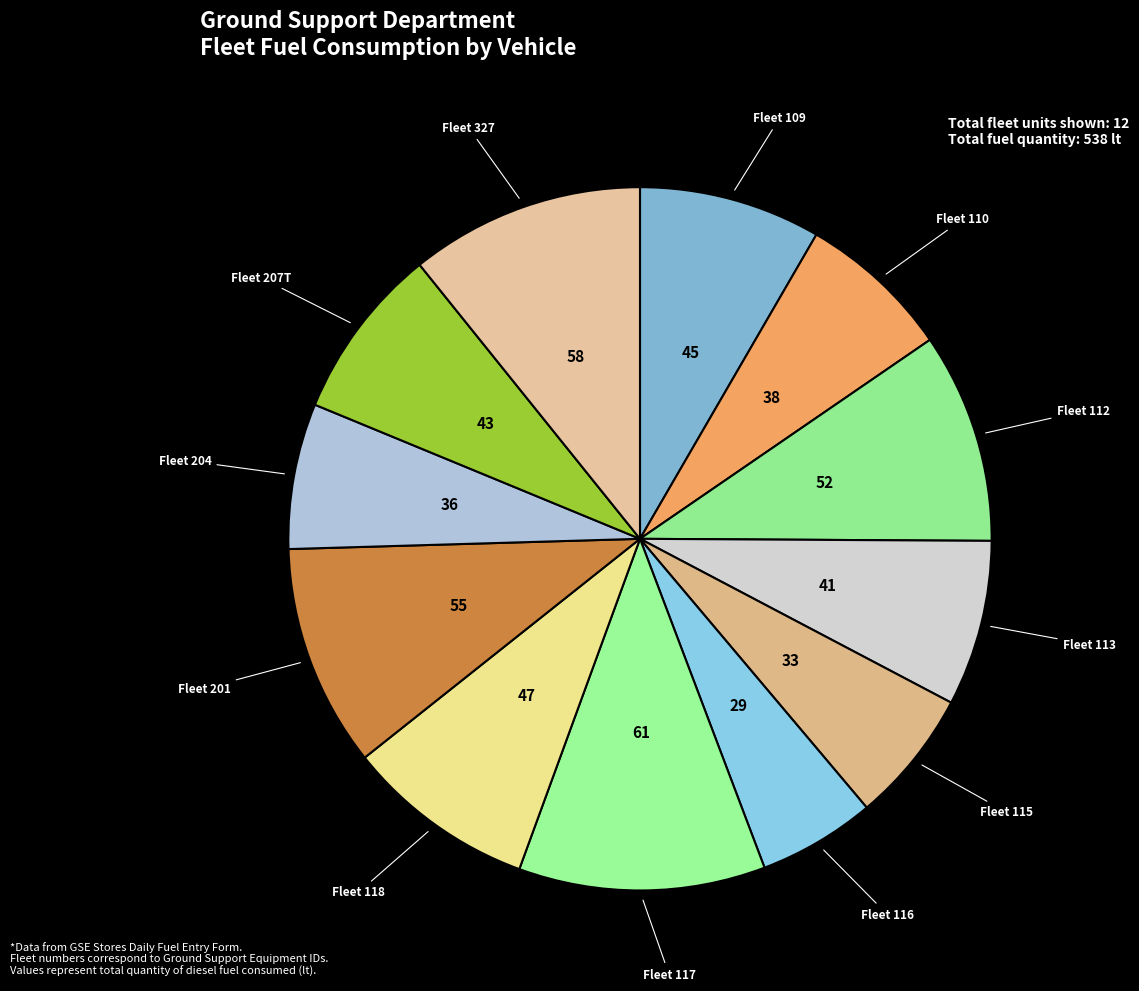

How many slices are in this pie chart?

12